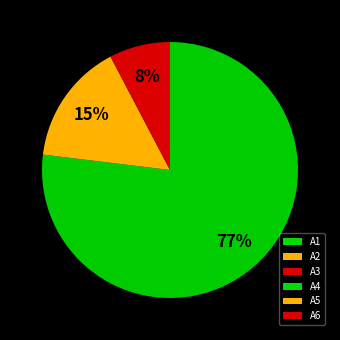

Is there any slice that represents more than half of the pie?

Yes